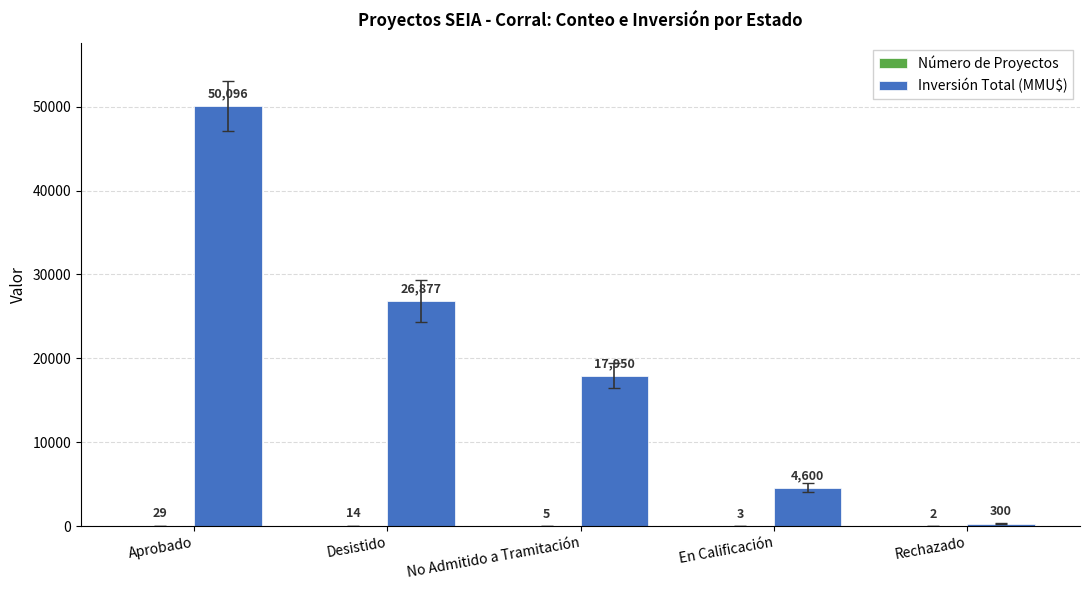

Which category has the highest value across all series?

Aprobado